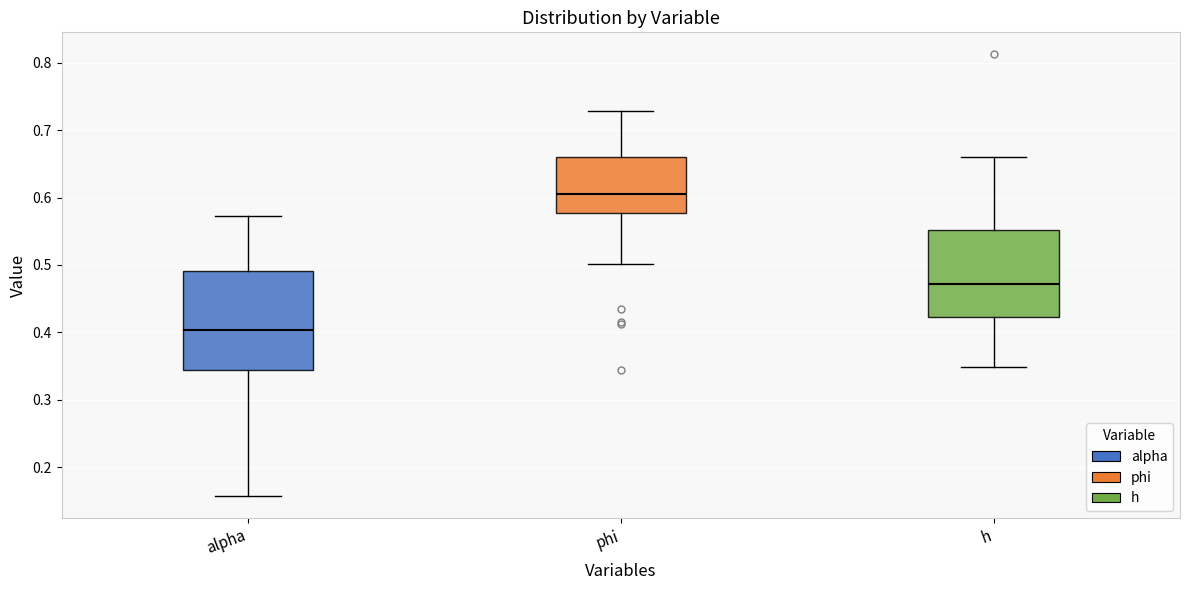

Where does the median line of the box for h sit on the y-axis? The values are not printed on the chart, so give them approximately, as read against the axis.

0.47